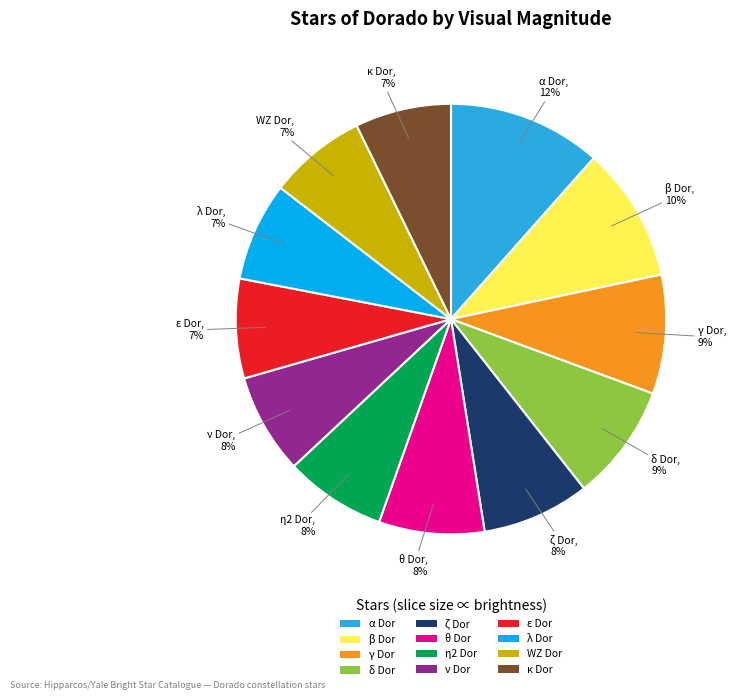

Is it true that ζ Dor is 8% of the pie?

True